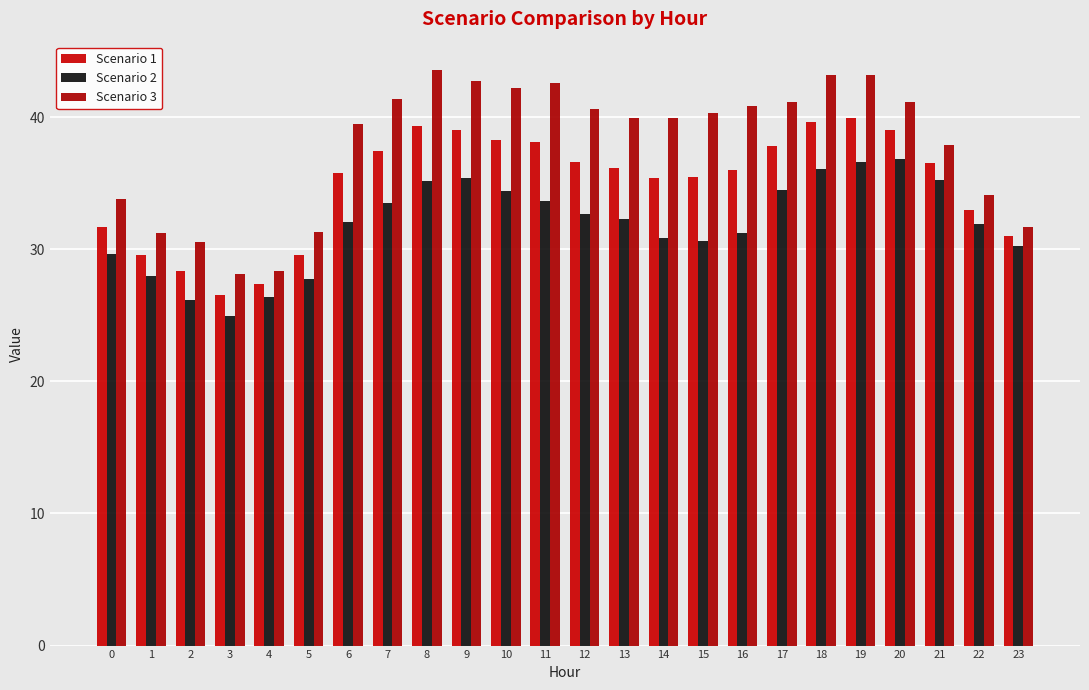

What is the value of the Scenario 1 bar at the 14th from the left?

36.1